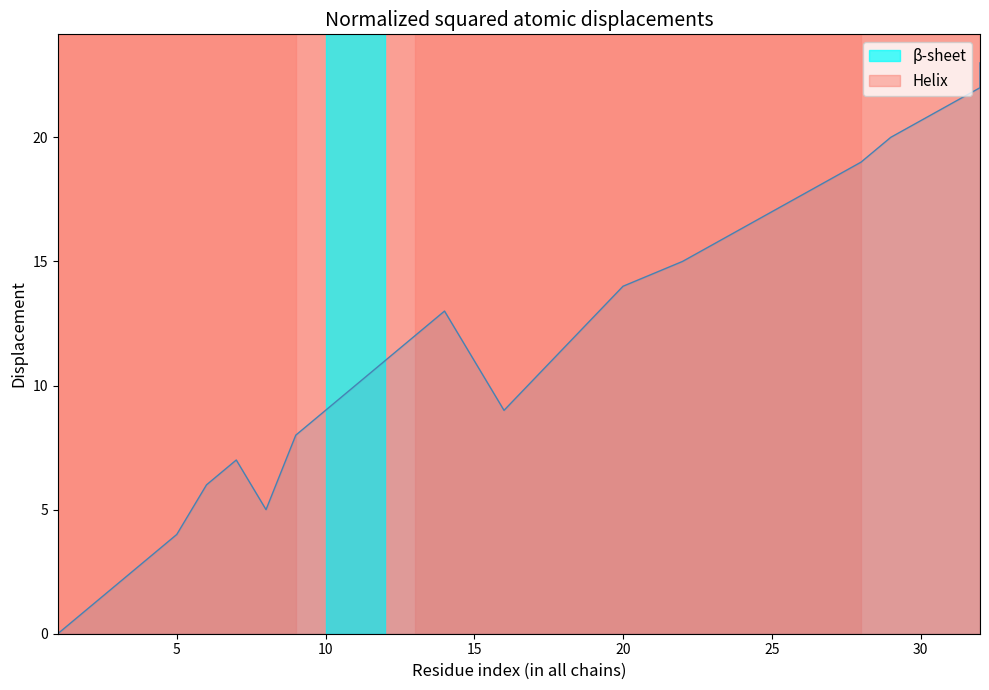

What is the value of the 15th point from the left?

9